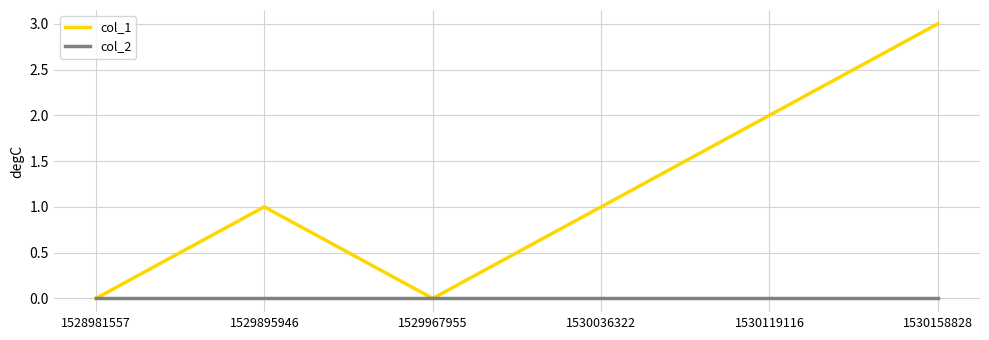

Is the value of col_1 at 1530036322 greater than the value of col_2 at 1529895946?

Yes